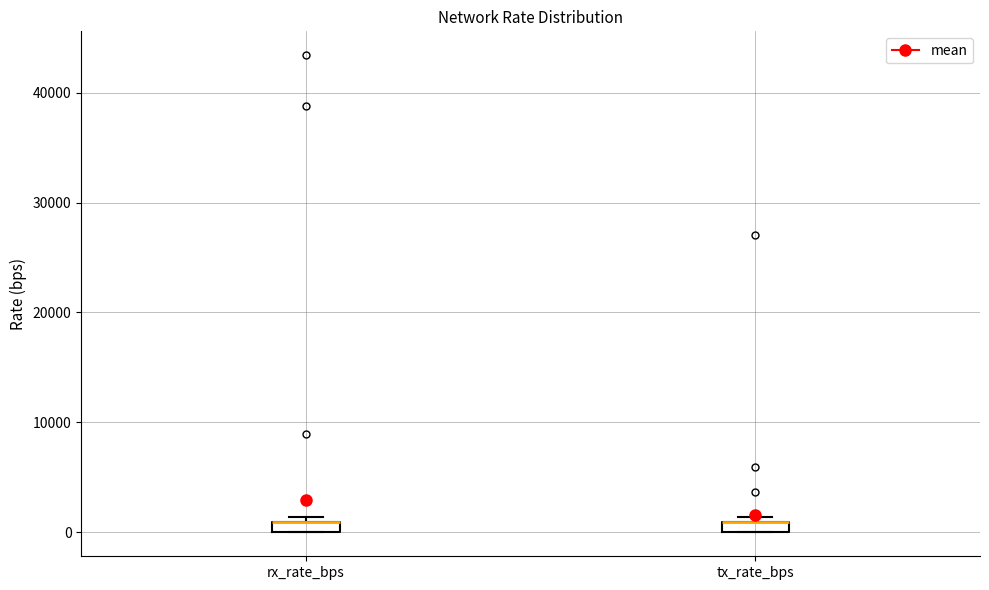

Where is the upper edge of the box for tx_rate_bps on the y-axis? The values are not printed on the chart, so give them approximately, as read against the axis.

1000